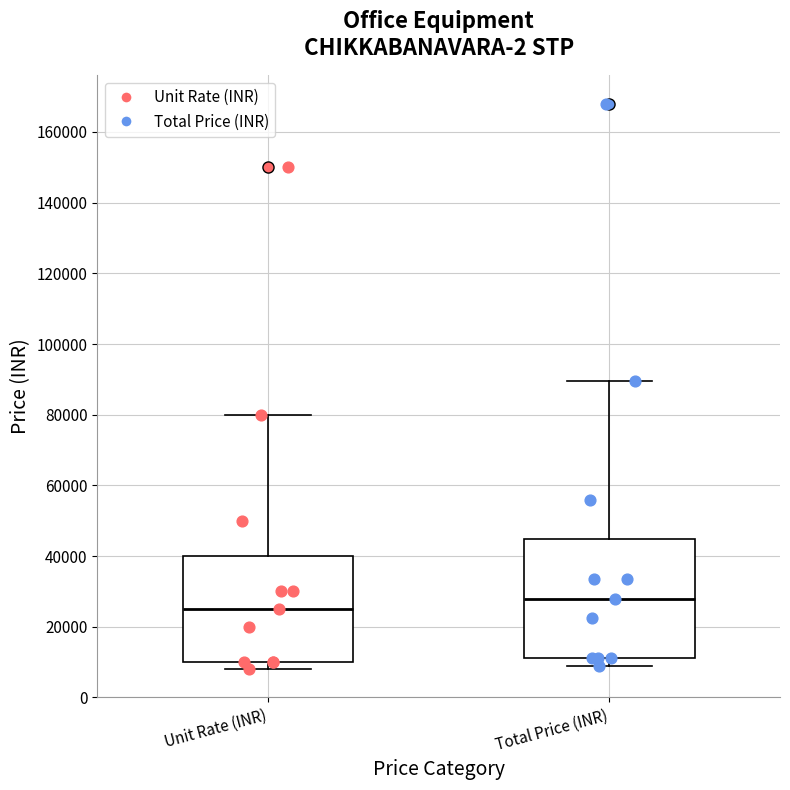

Which box's median line is the highest?

Total Price (INR)